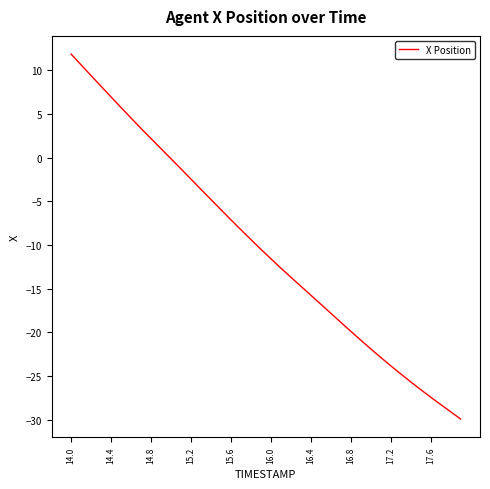

How many distinct data groups are displayed?

1